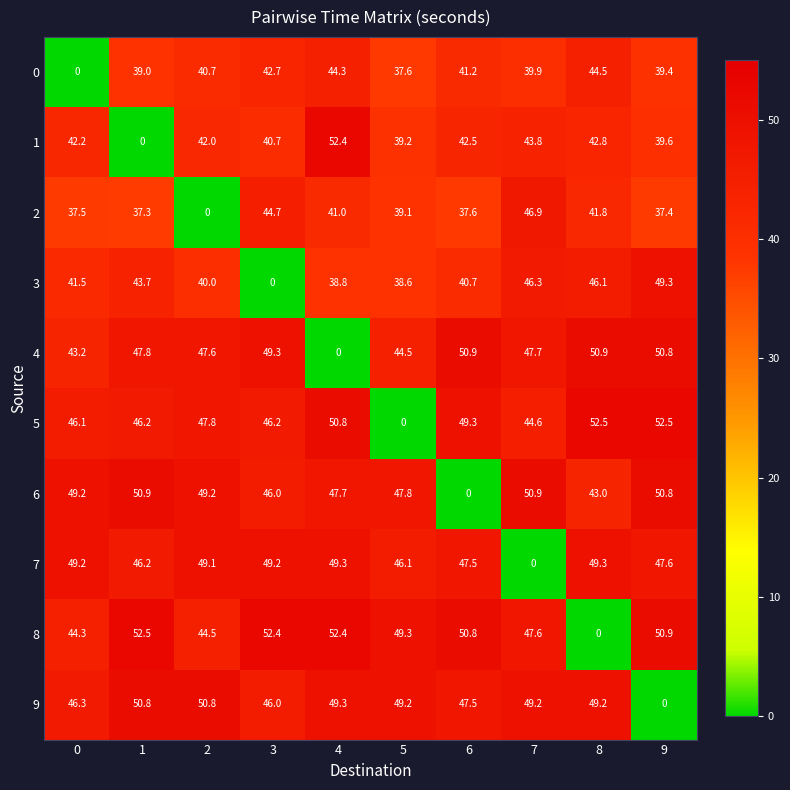

What is the highest value of the 6 series?

50.9